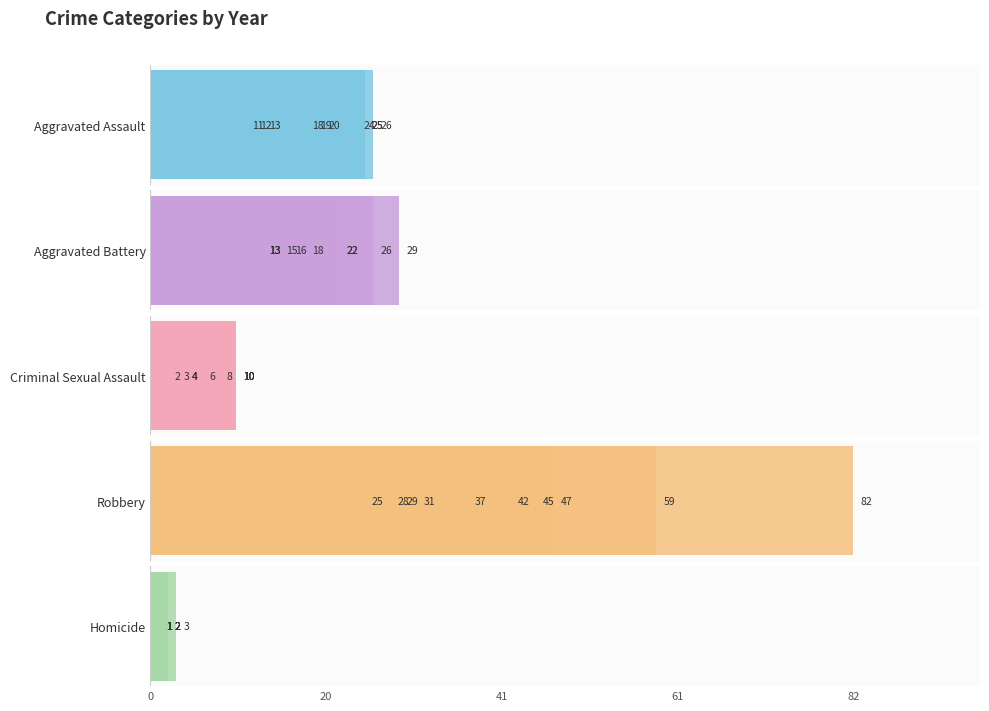

What are all the series names shown in the legend?

Aggravated Assault, Aggravated Battery, Criminal Sexual Assault, Robbery, Homicide